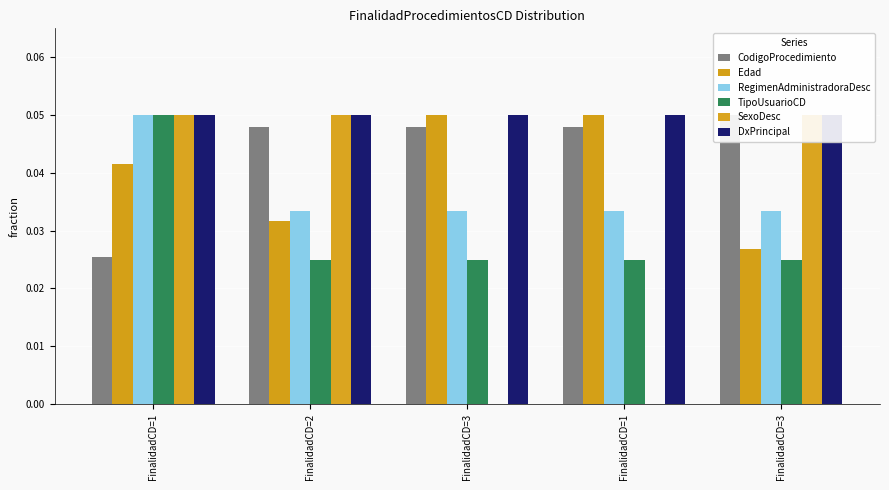

At how many categories does at least one series exceed 0?

5